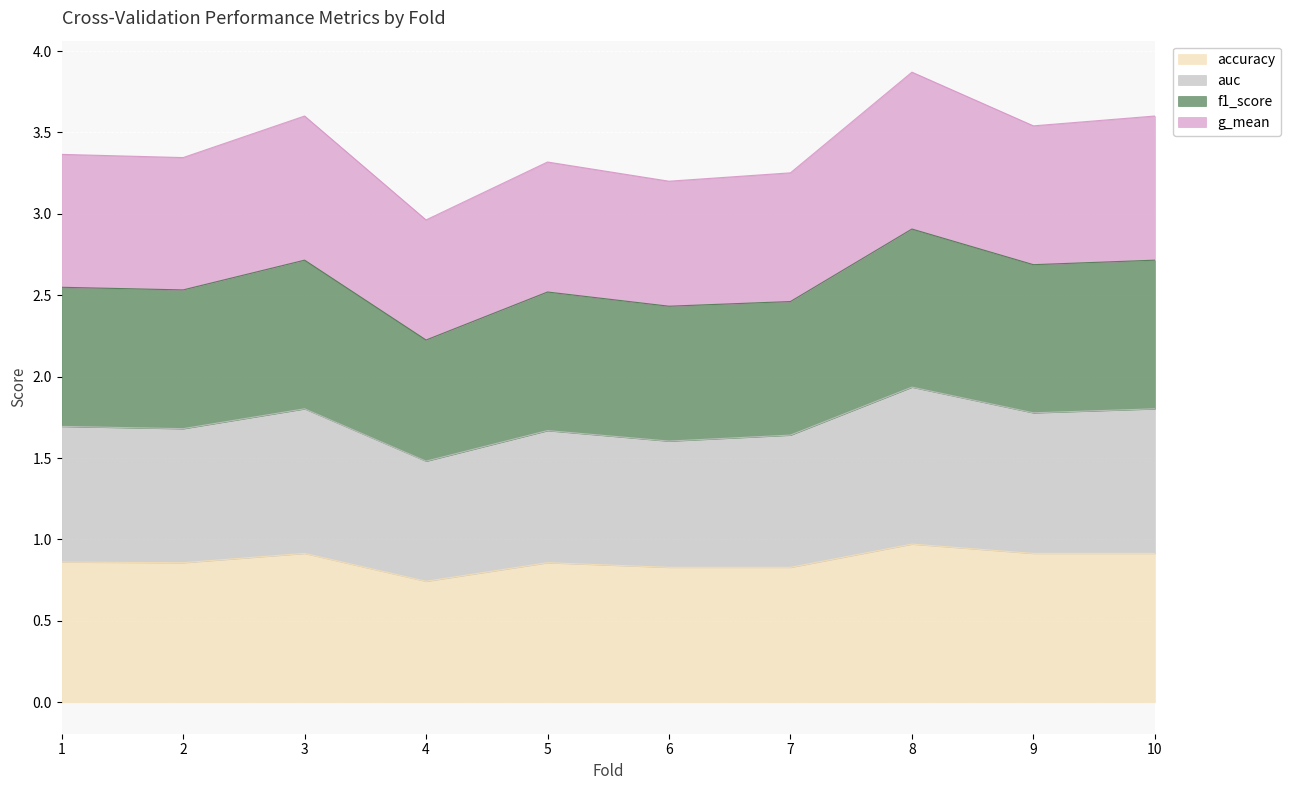

What is the maximum value for accuracy?

1.0